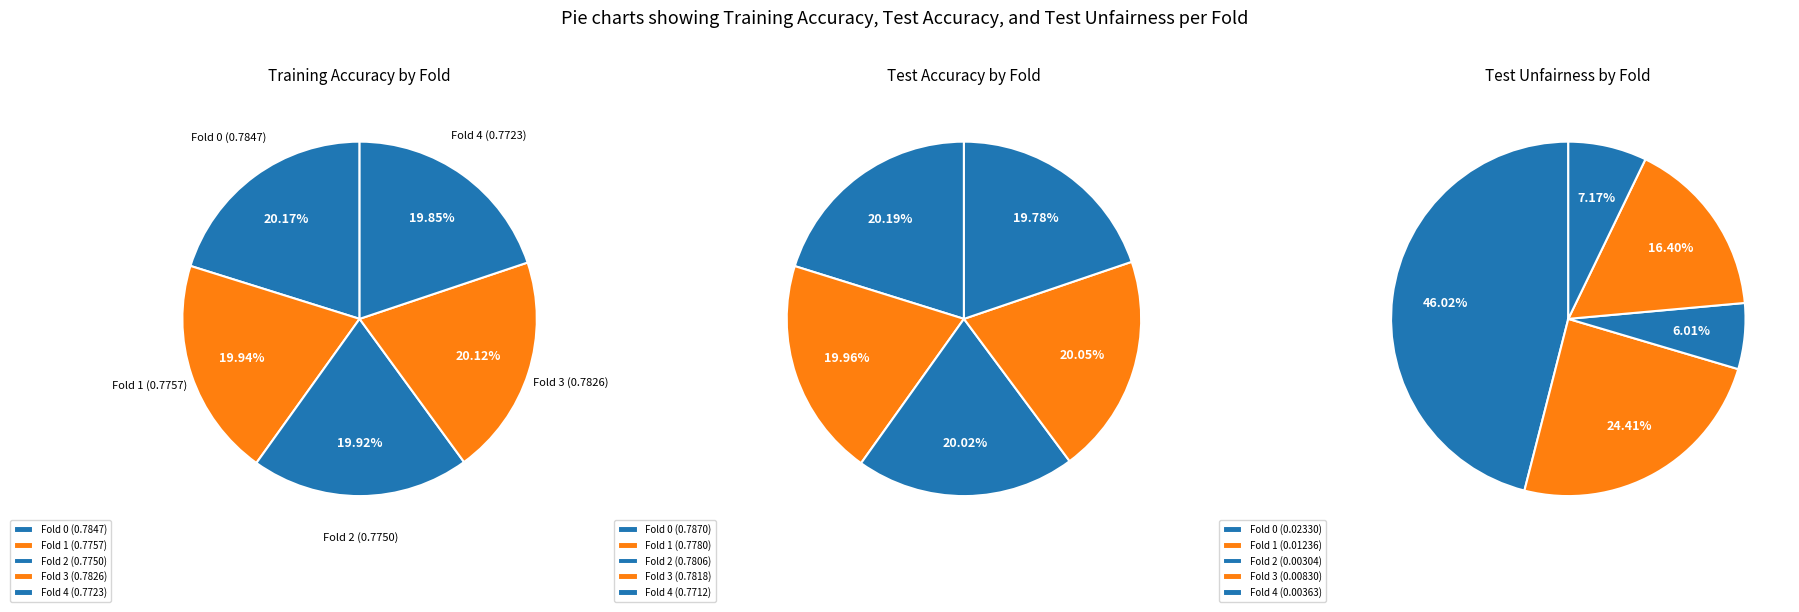

How many slices are in this pie chart?

5